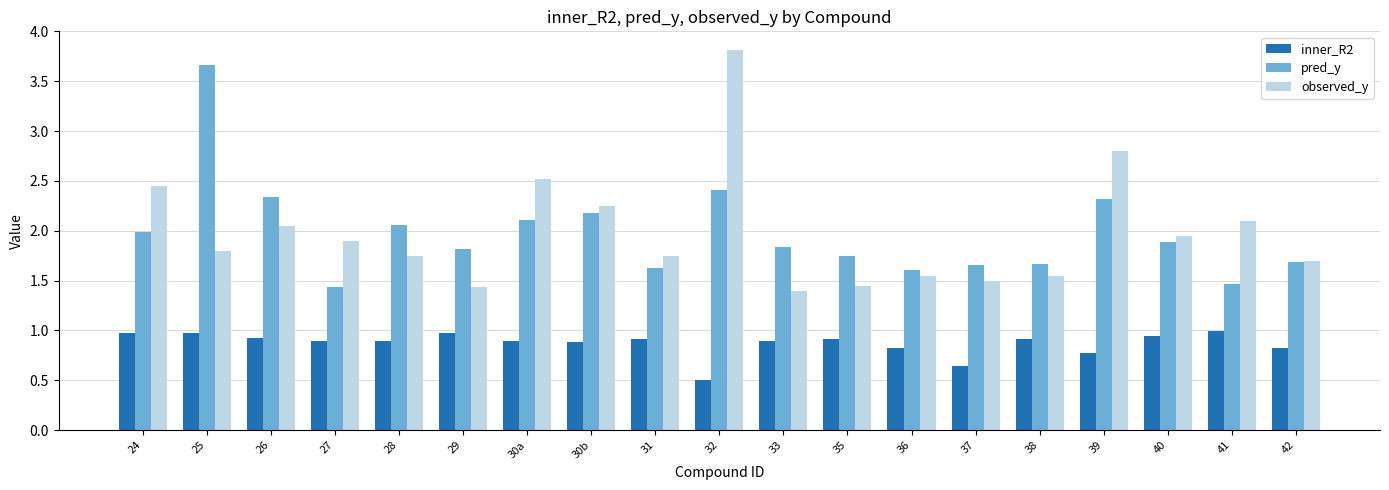

Is the value of observed_y at 29 greater than the value of inner_R2 at 40?

Yes